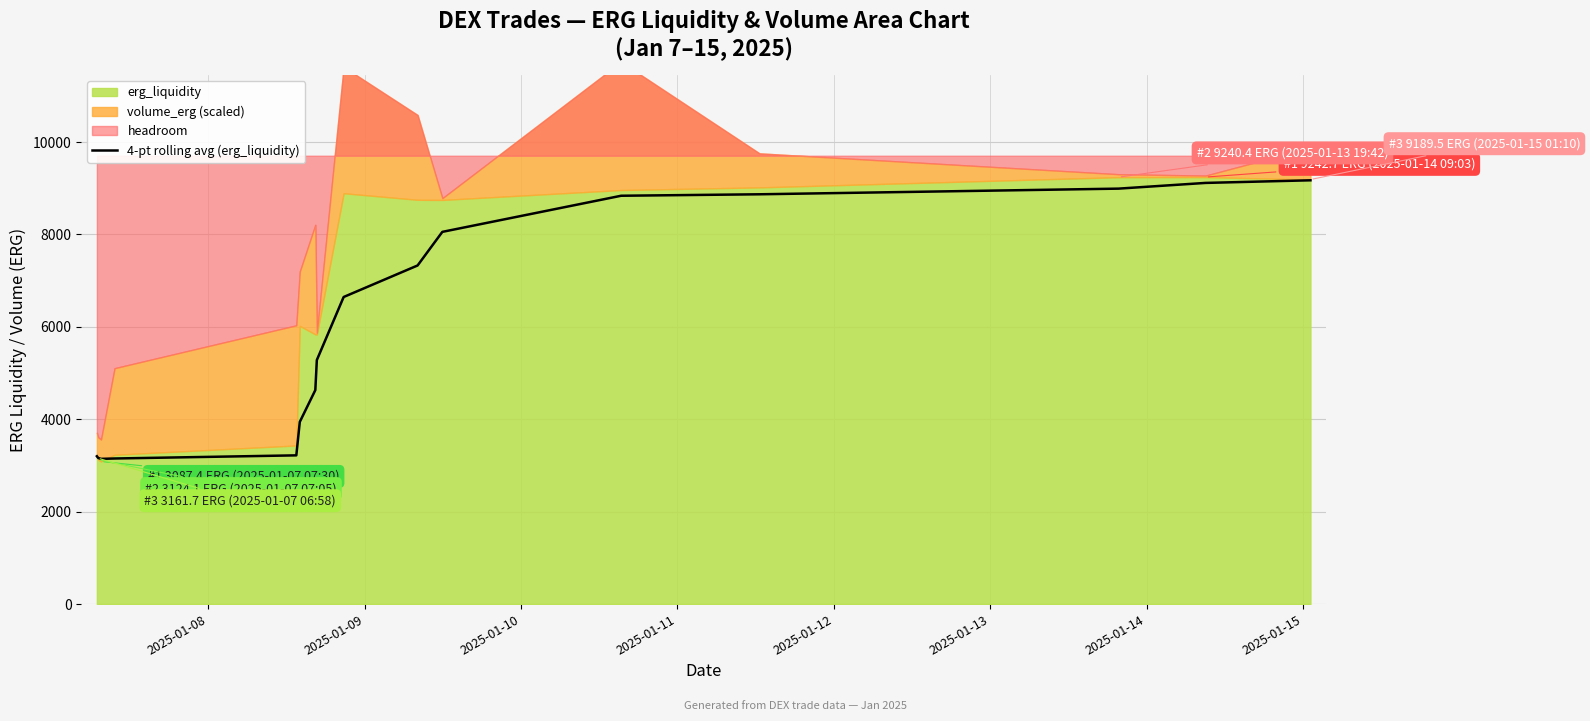

What is the maximum value for 4-pt rolling avg (erg_liquidity)?

9173.0